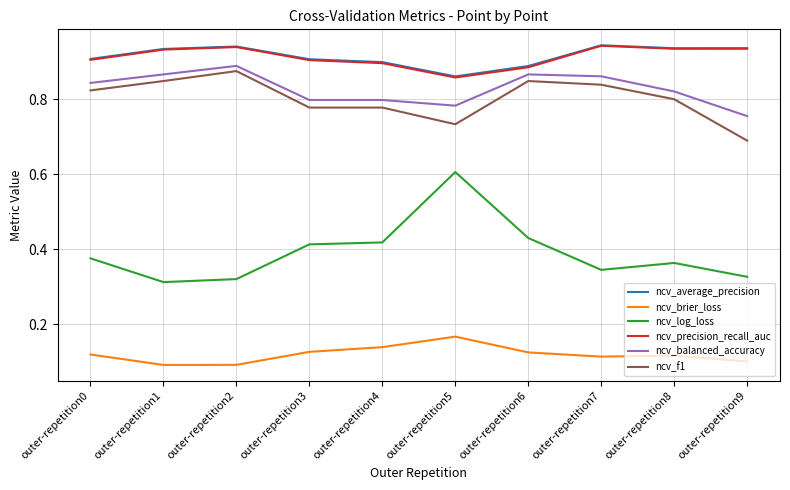

Which series has the largest range (max minus min)?

ncv_log_loss